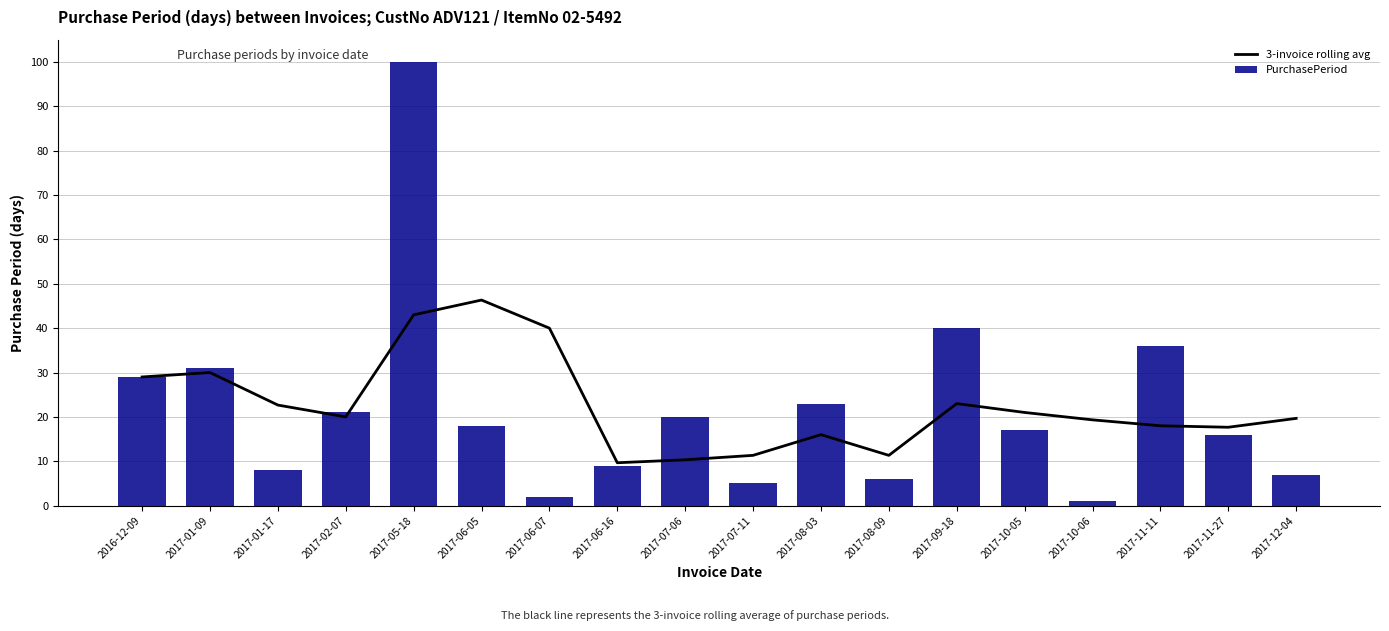

What position from the left is 2017-11-11?

16